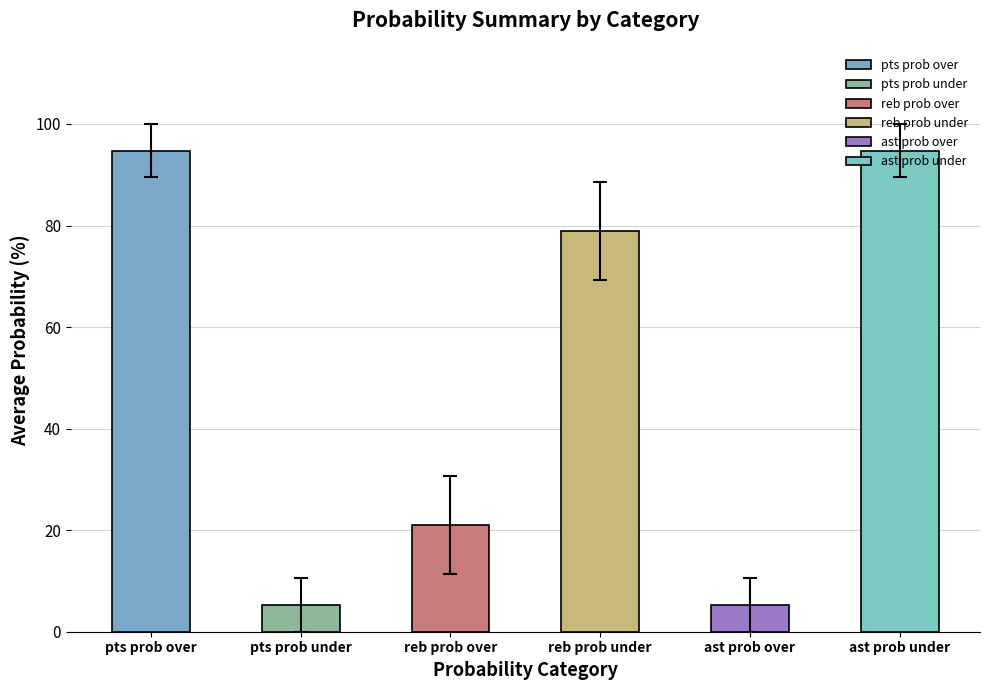

True or false: ast prob under has a value of 100 at 7.

True